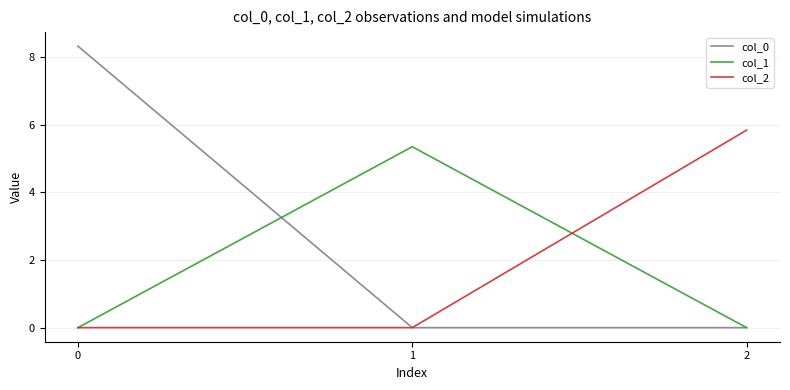

What is the total value across all series at 2?

5.8